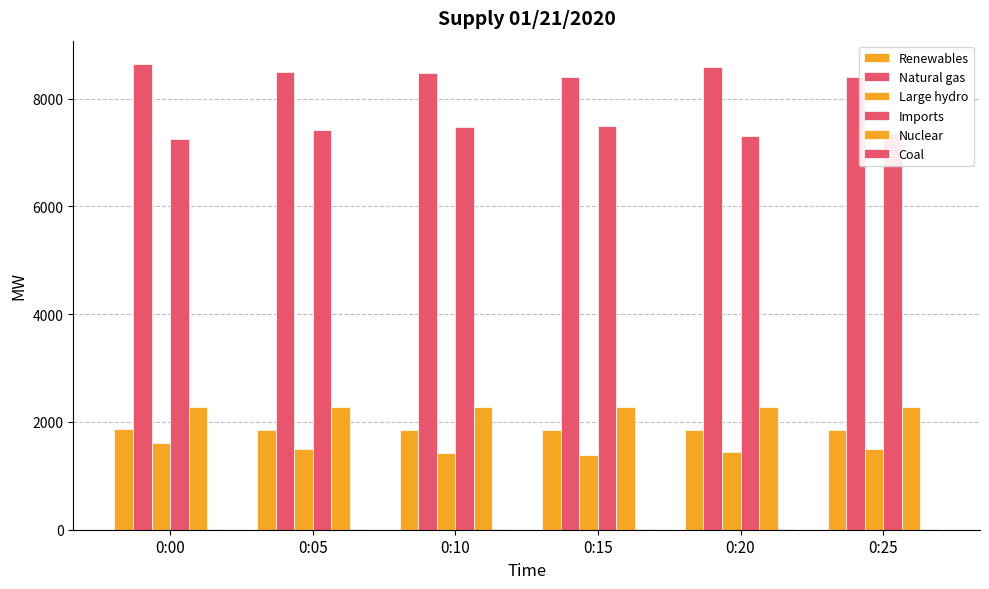

Are the bars horizontal?

No